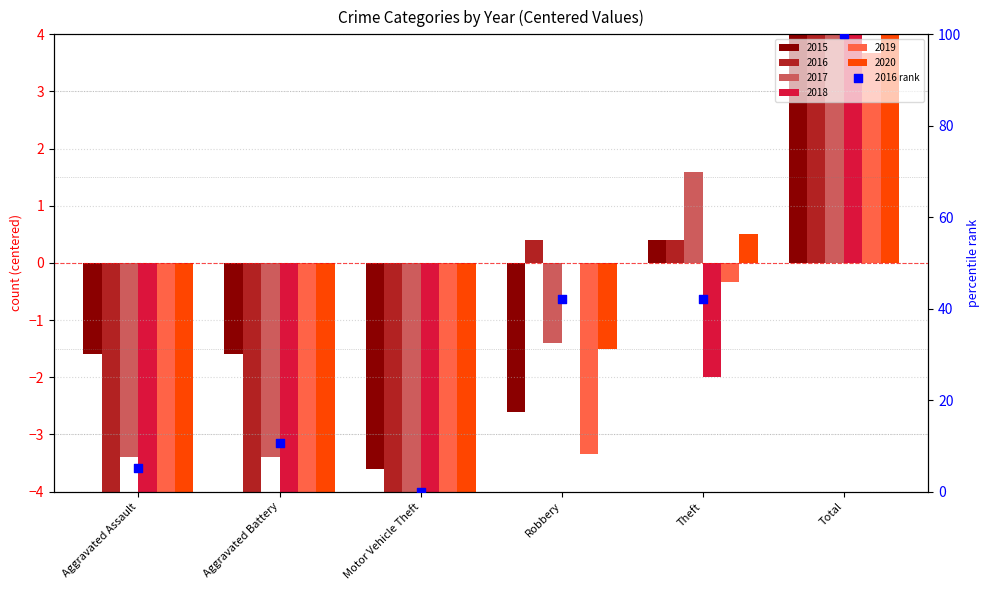

What is the total value across all series at Theft?

0.6